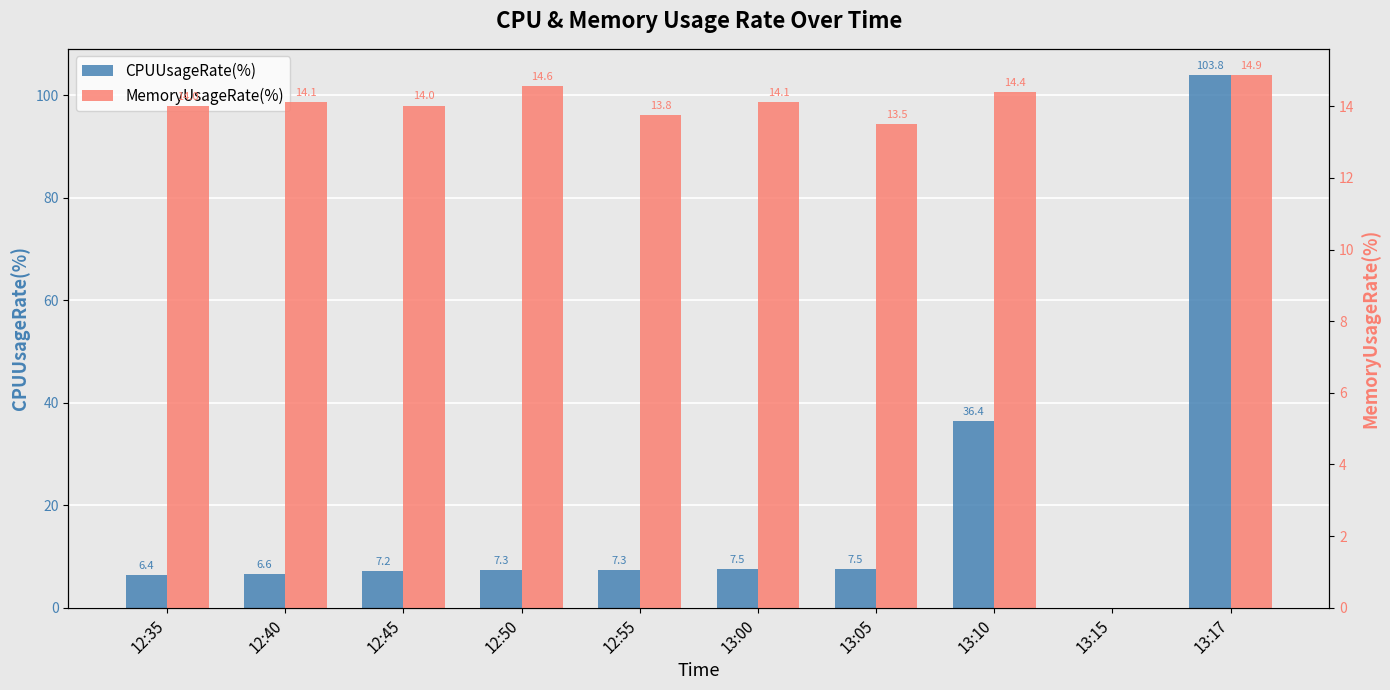

What is the maximum value for MemoryUsageRate(%)?

14.9